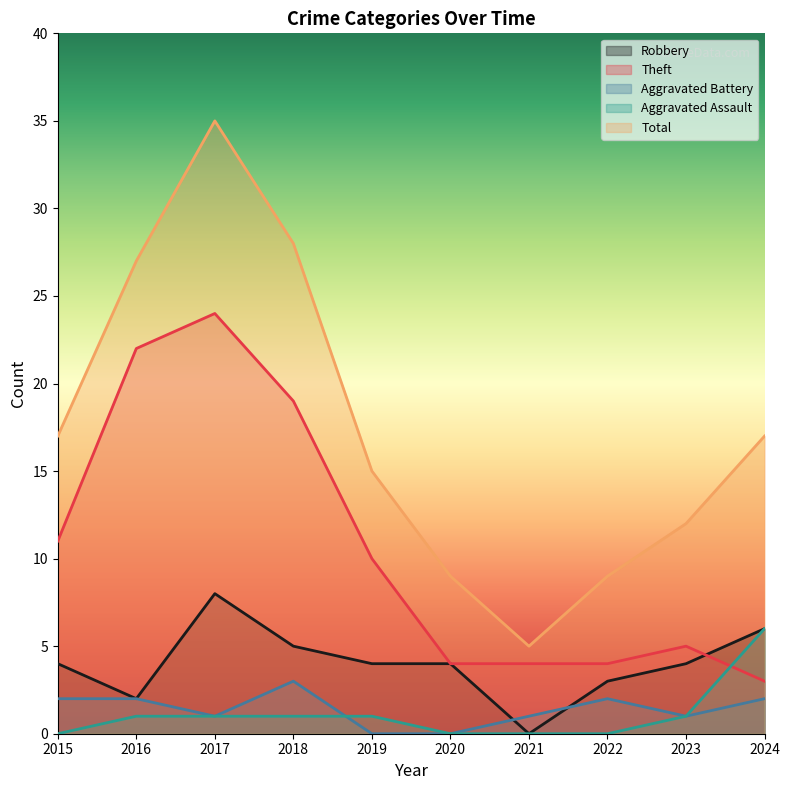

What is the difference between the Theft values at 2020 and 2016?

18